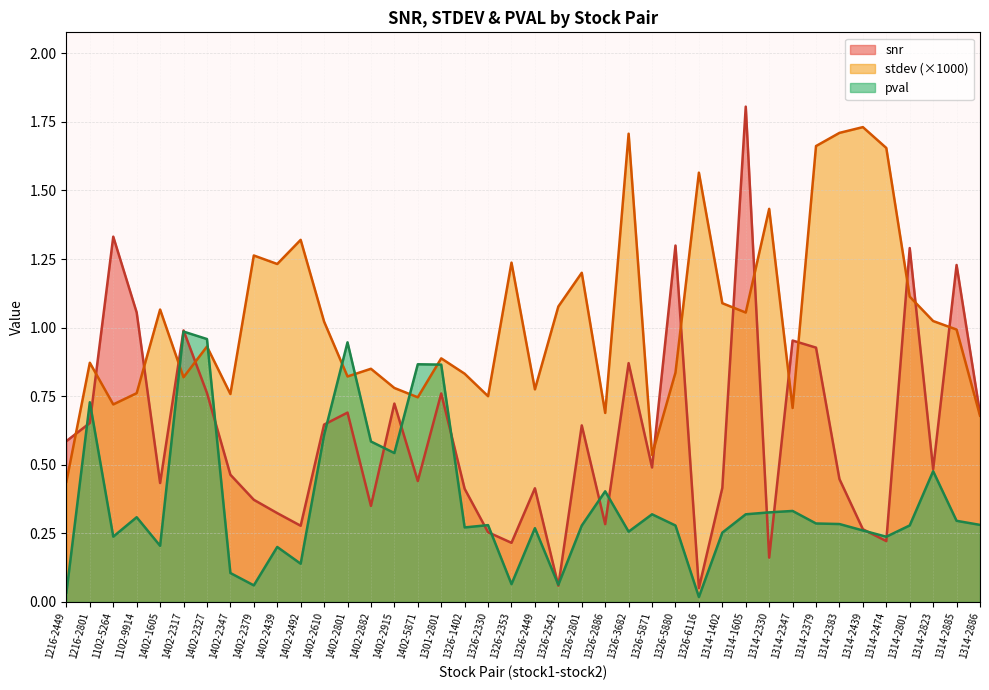

List the series in order of their peak value, lowest first.

pval, stdev (×1000), snr